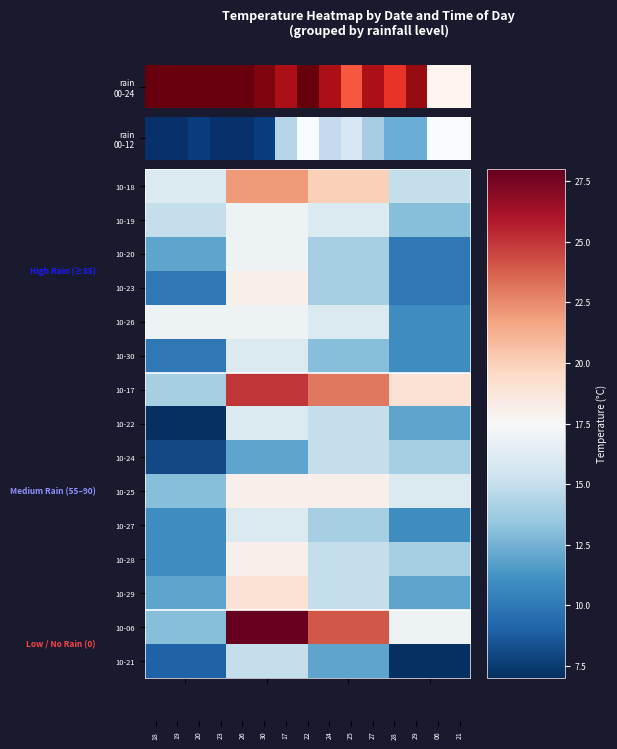

At how many categories does at least one series exceed 27?

1